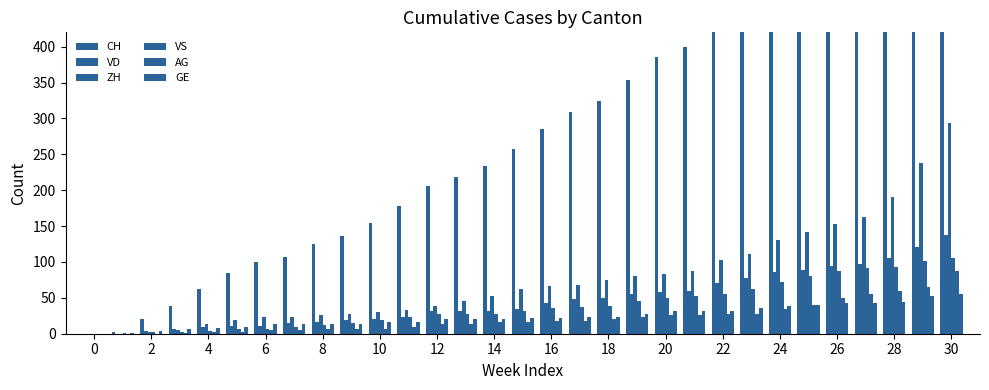

Which series changed the most between 2 and 4?

CH